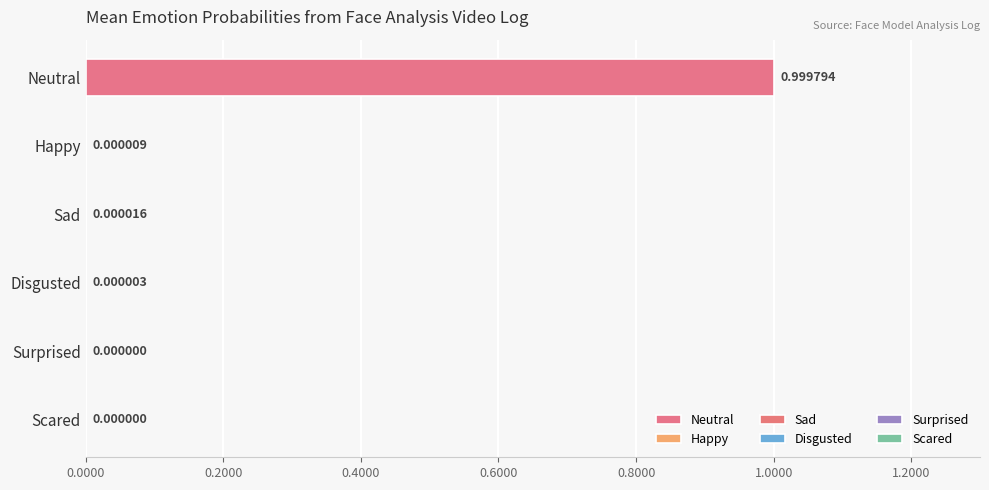

What is the change in value from Neutral to Sad?

-1.0